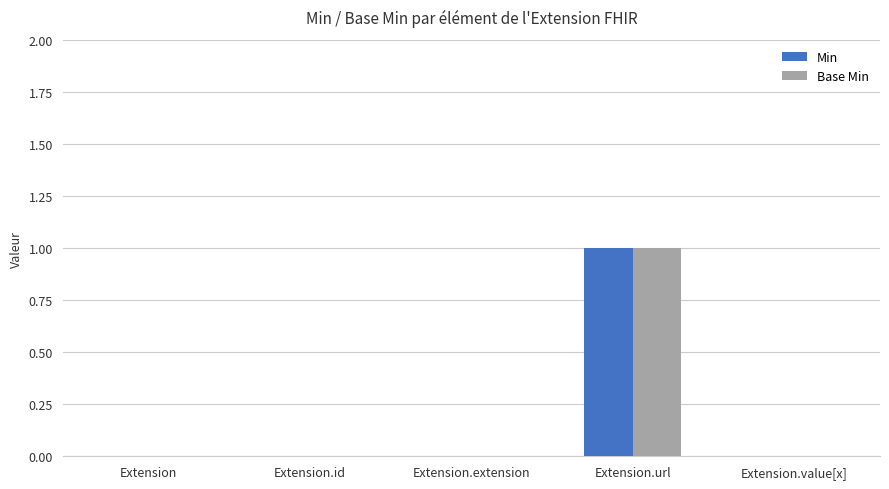

What is the sum of all Min values?

1